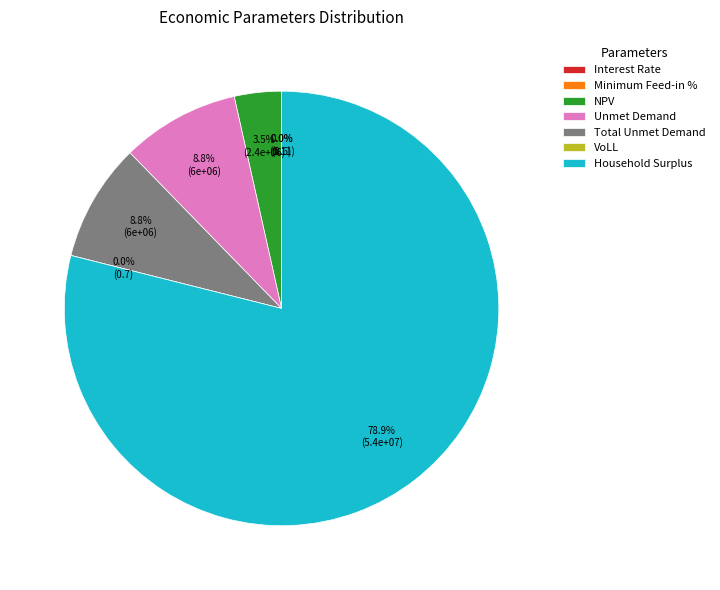

What is the largest slice in the pie chart?

Household Surplus